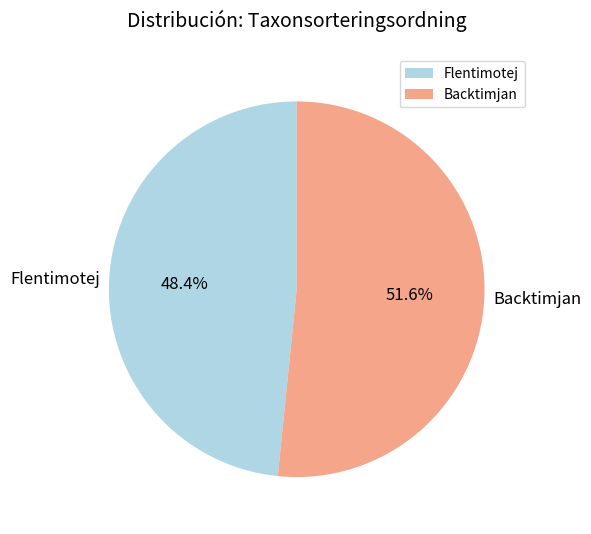

Which category accounts for the majority?

Backtimjan